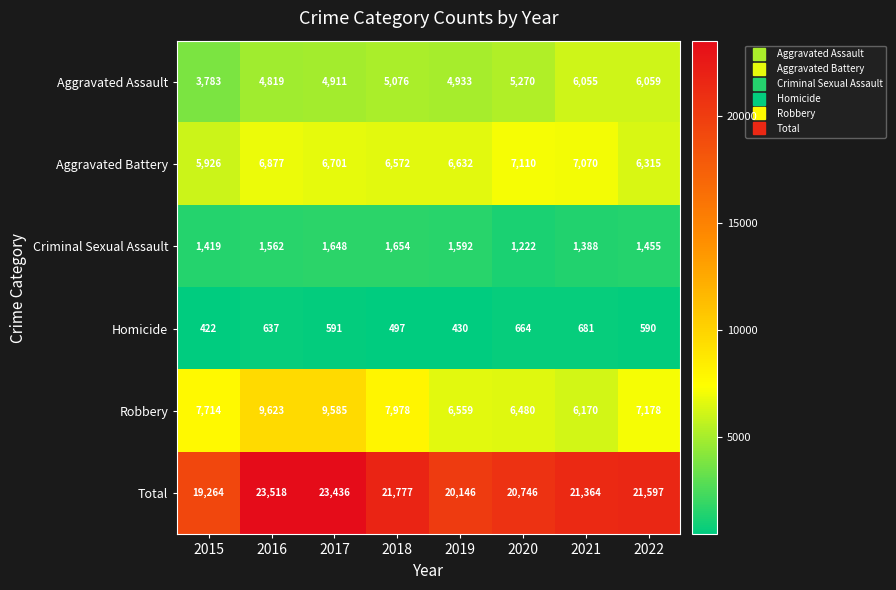

What is the difference between the Criminal Sexual Assault values at 2016 and 2020?

340